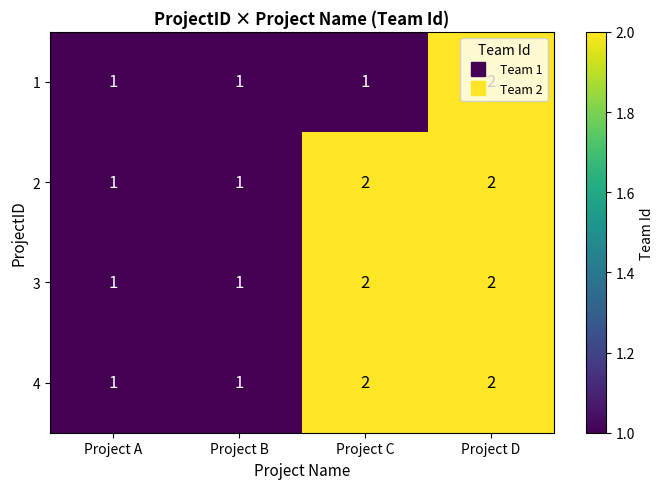

Which category has the highest value in the 1 series?

Project D